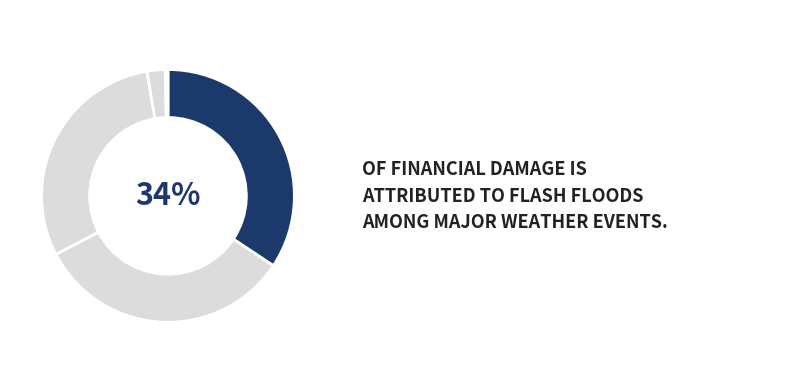

To the nearest percent, what is the average slice percentage?

17%